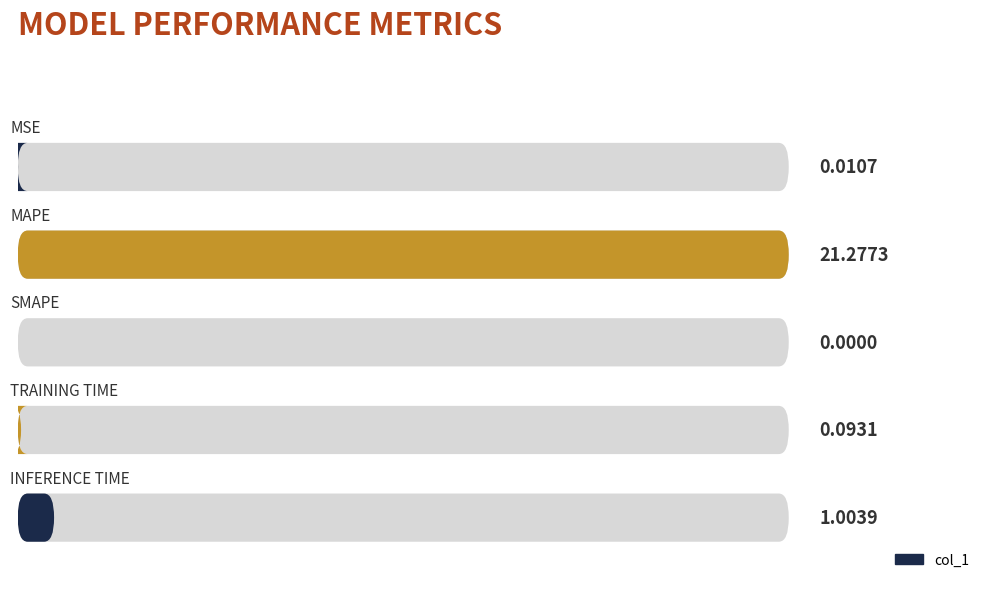

How many data points are above 0?

4